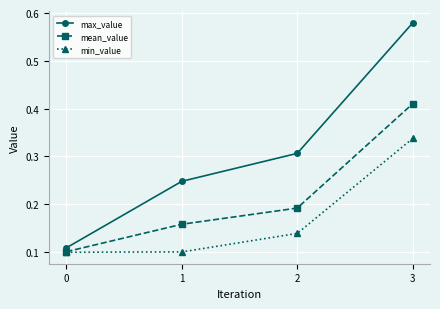

Is it true that max_value equals 0.1 at 1?

False